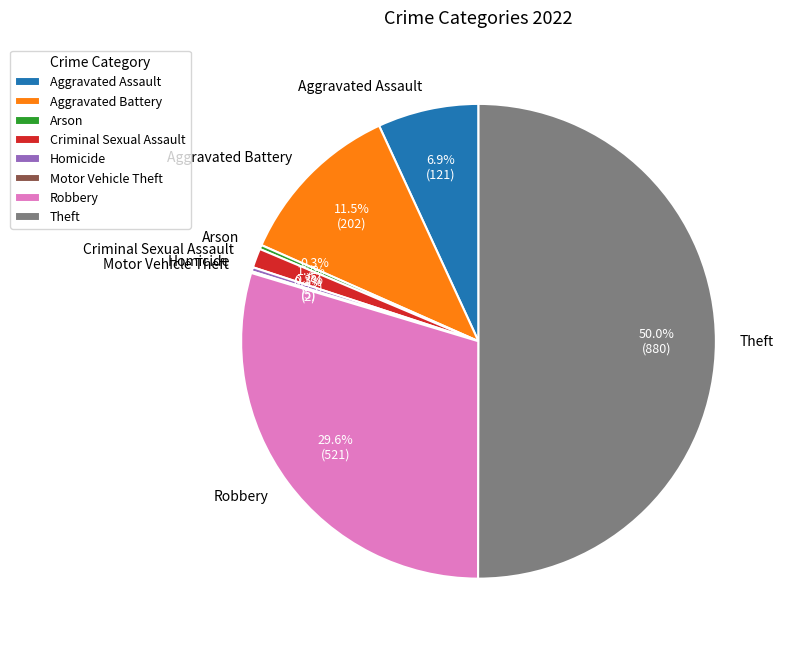

What percentage is NOT represented by Arson?

99.7%